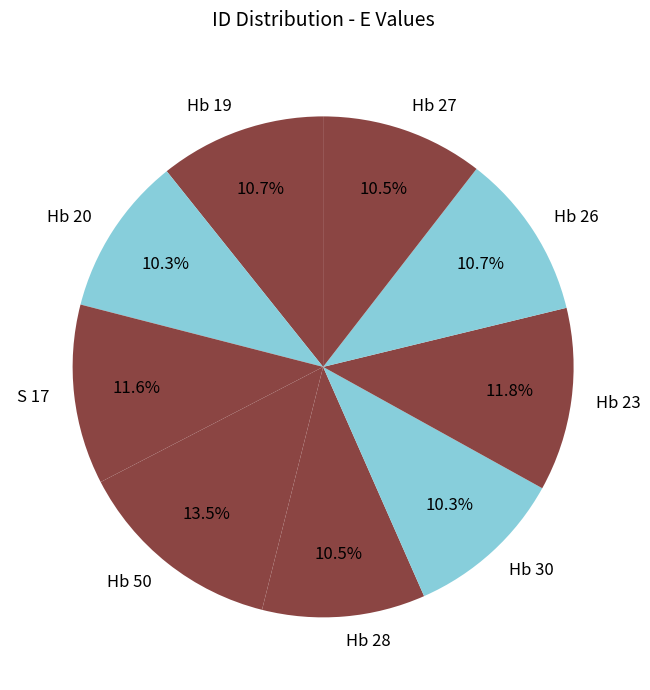

To the nearest percent, what is the difference between the Hb 19 and Hb 50 slice percentages?

3%